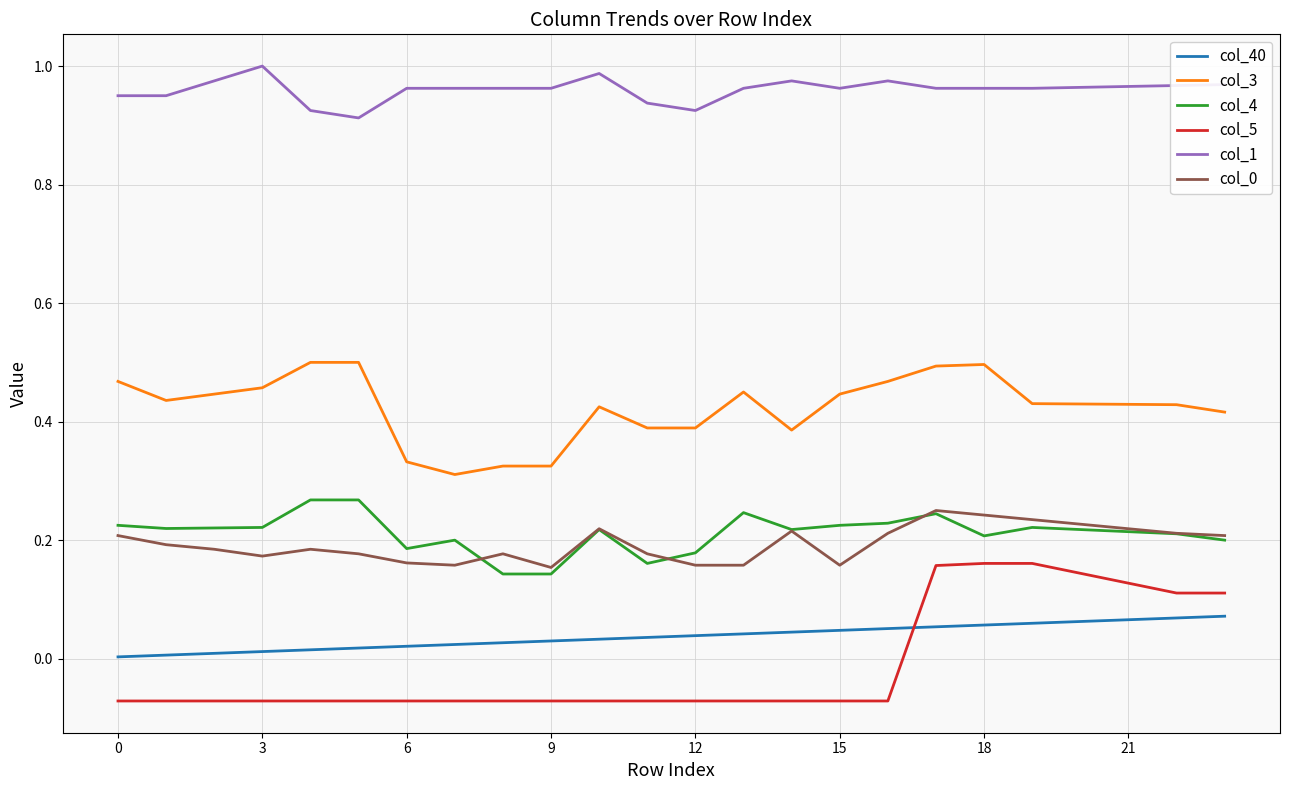

True or false: col_0 and col_40 intersect in this chart.

False